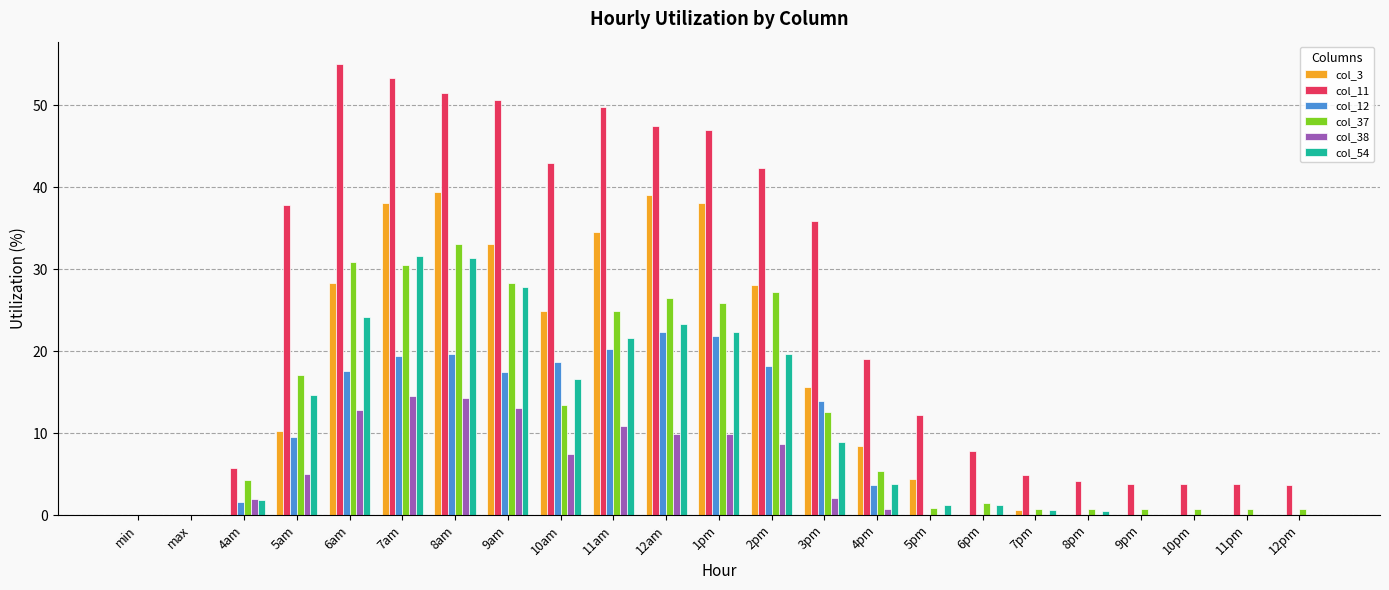

Where does the col_54 series first go above 3?

5am